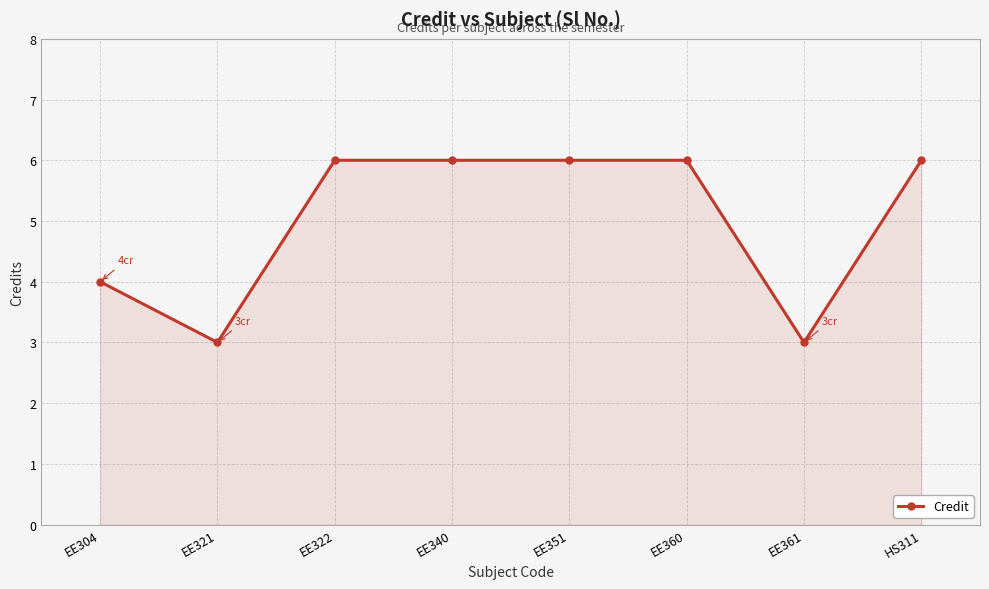

What is the value of the 4th point from the left?

6